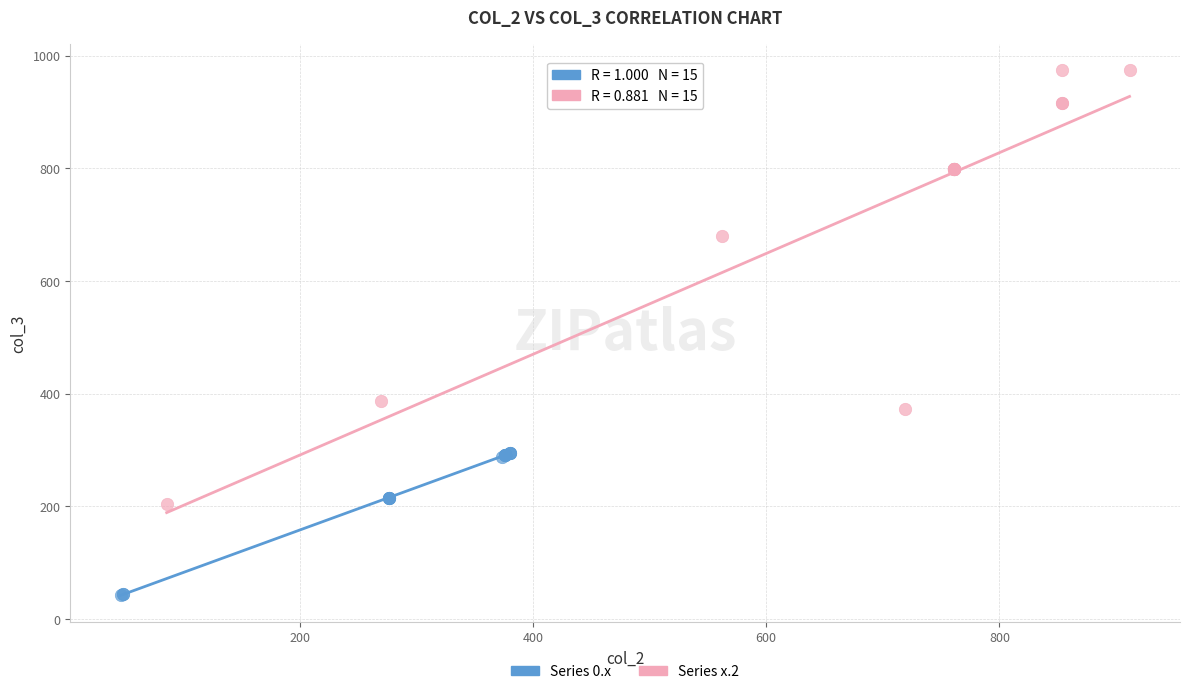

Which series has the widest spread of Y values?

Series x.2